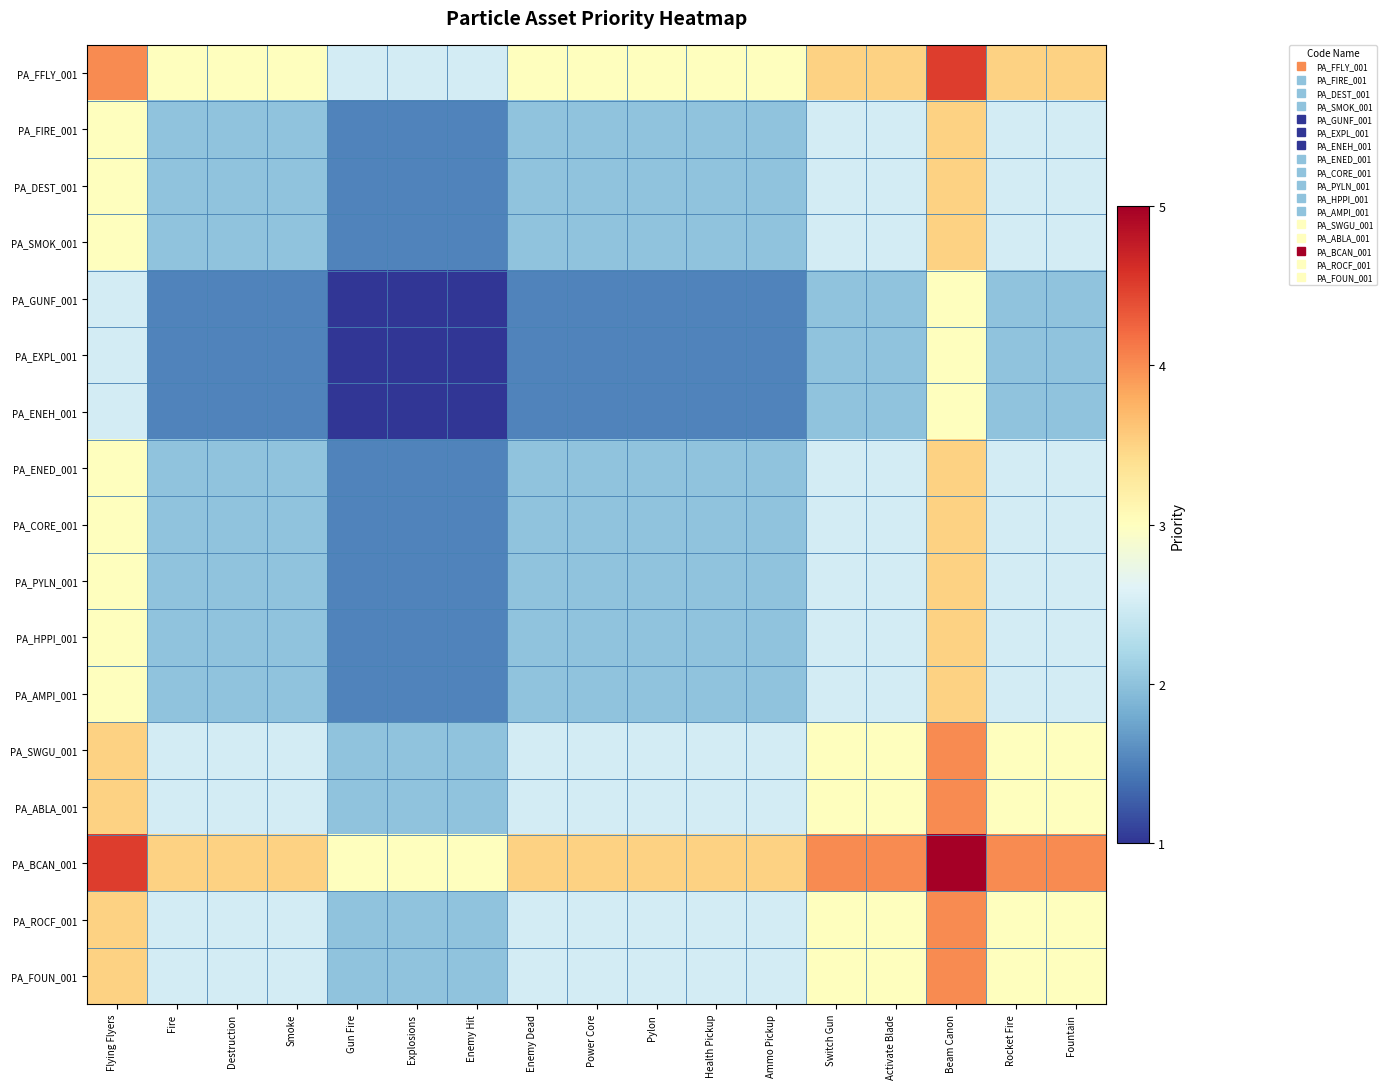

Which series has the largest range (max minus min)?

PA_FFLY_001